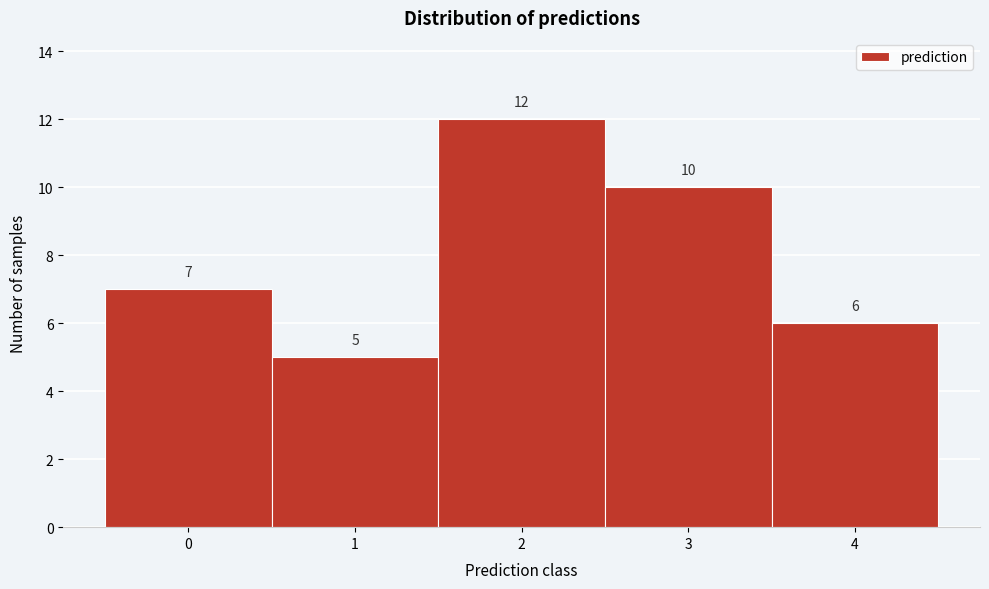

Reading left to right, list every bar in this chart as the range it spans on the x-axis followed by its height.

-0.5 to 0.5: 7
0.5 to 1.5: 5
1.5 to 2.5: 12
2.5 to 3.5: 10
3.5 to 4.5: 6